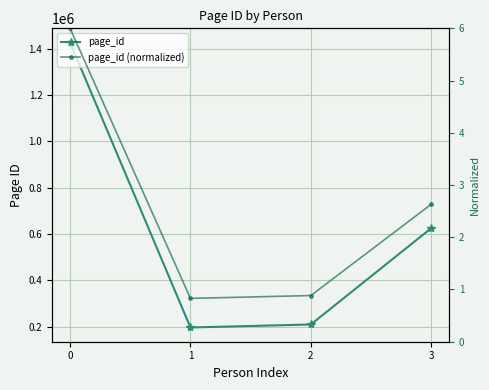

Reading right to left, list all the values displayed in this chart.

page_id: 625489.0	210131.0	197255.0	1426477.0
page_id (normalized): 2.6	0.9	0.8	6.0